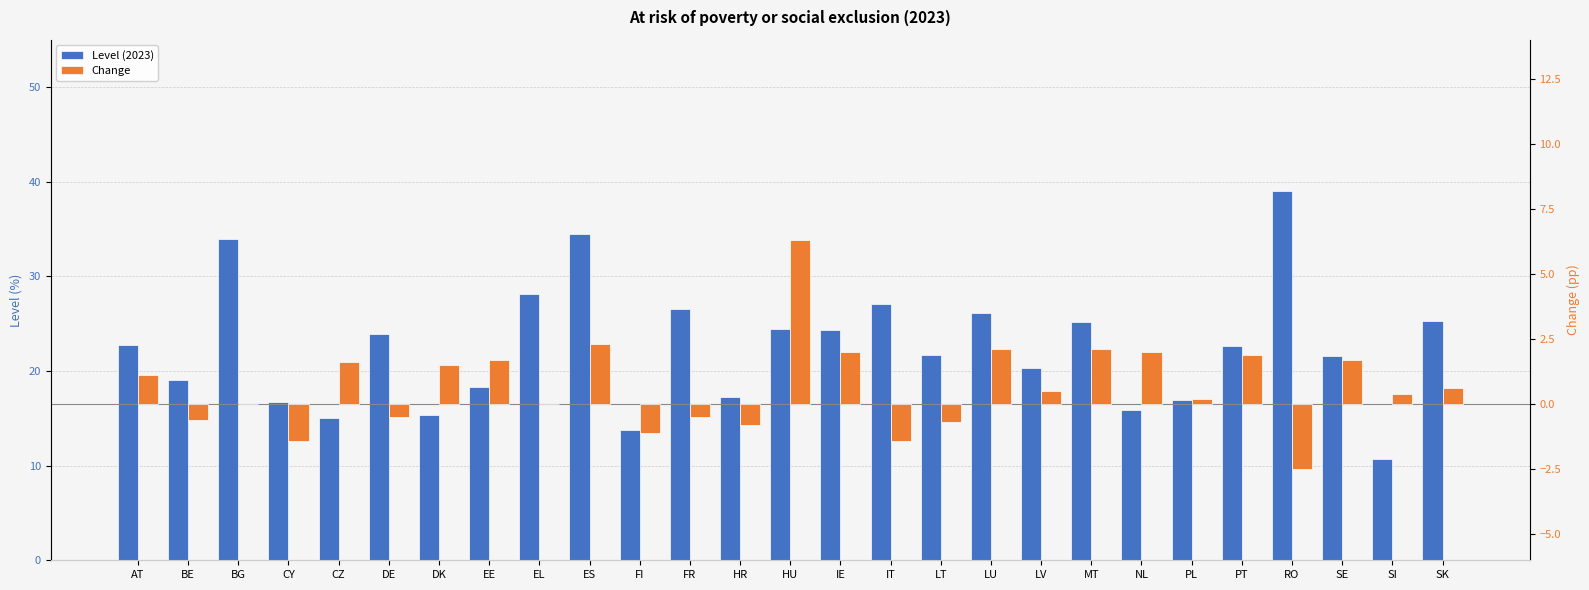

How many values in the Level (2023) series are below 22?

13